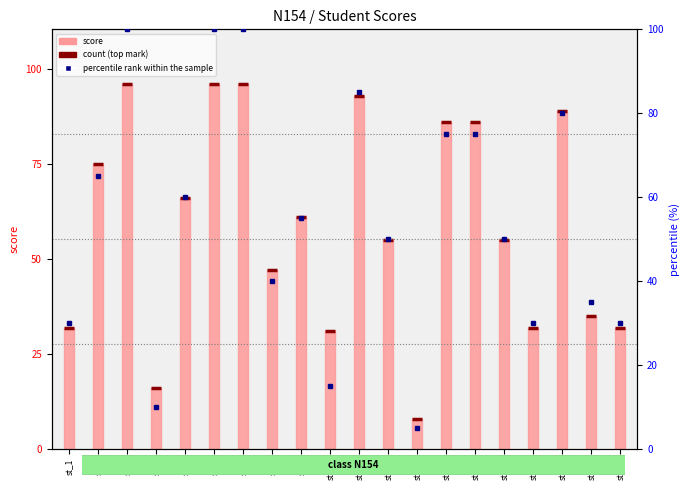

How many series are shown in this chart?

2